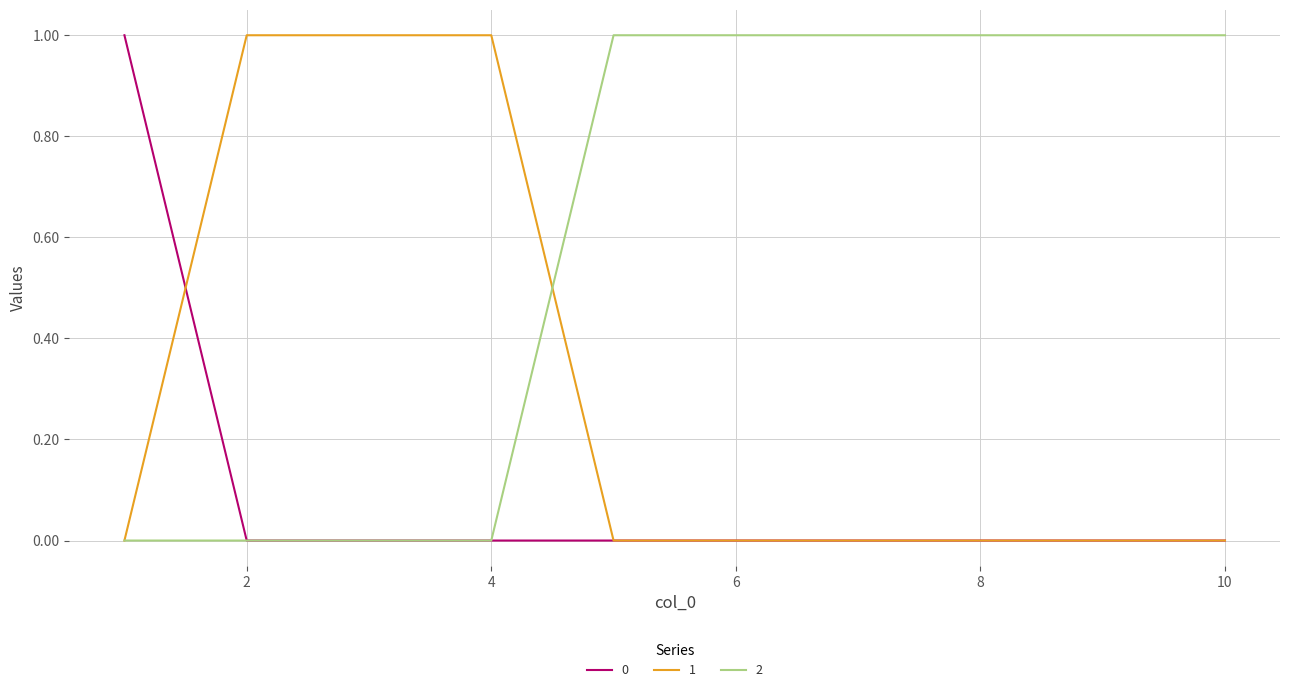

List the series in order of their overall mean, lowest first.

0, 1, 2